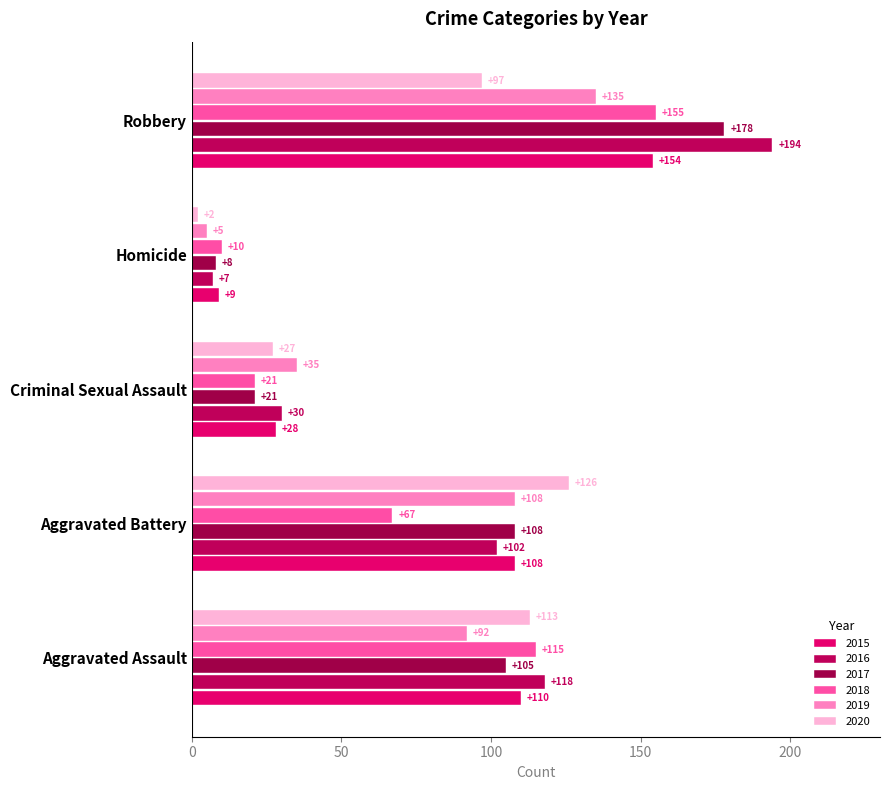

Reading left to right, transcribe all the data shown in this chart.

2015: 110	108	28	9	154
2016: 118	102	30	7	194
2017: 105	108	21	8	178
2018: 115	67	21	10	155
2019: 92	108	35	5	135
2020: 113	126	27	2	97